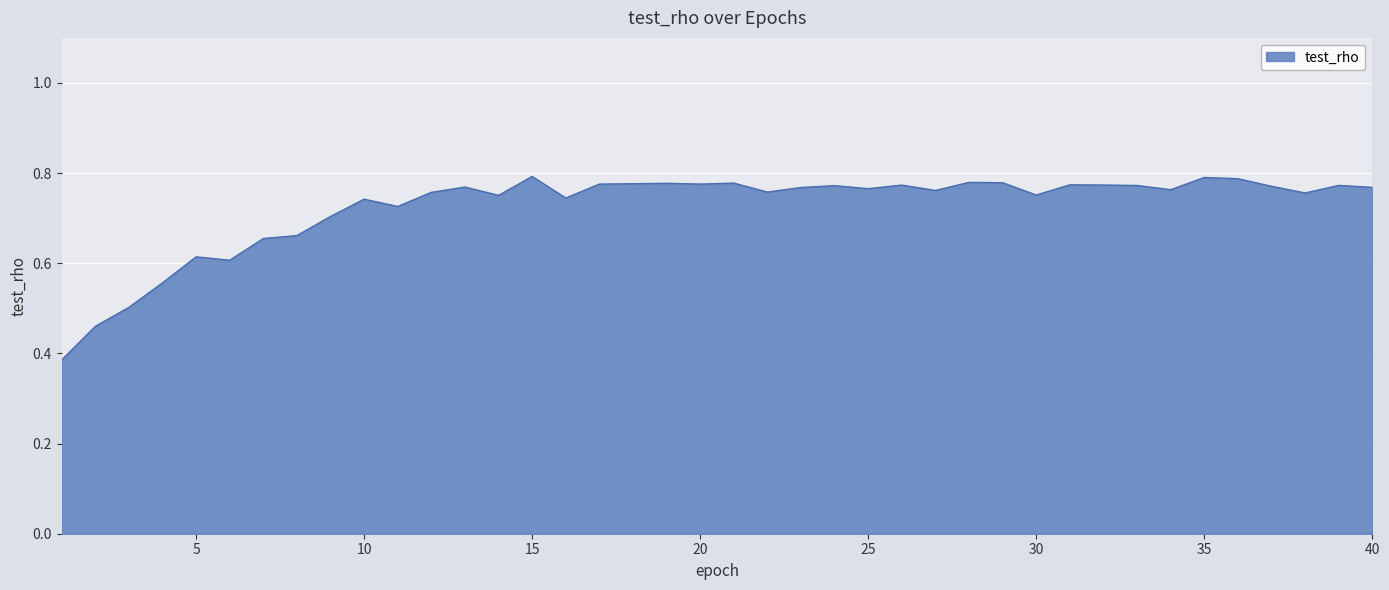

How many points are higher than both their immediate neighbors (excluding endpoints)?

12